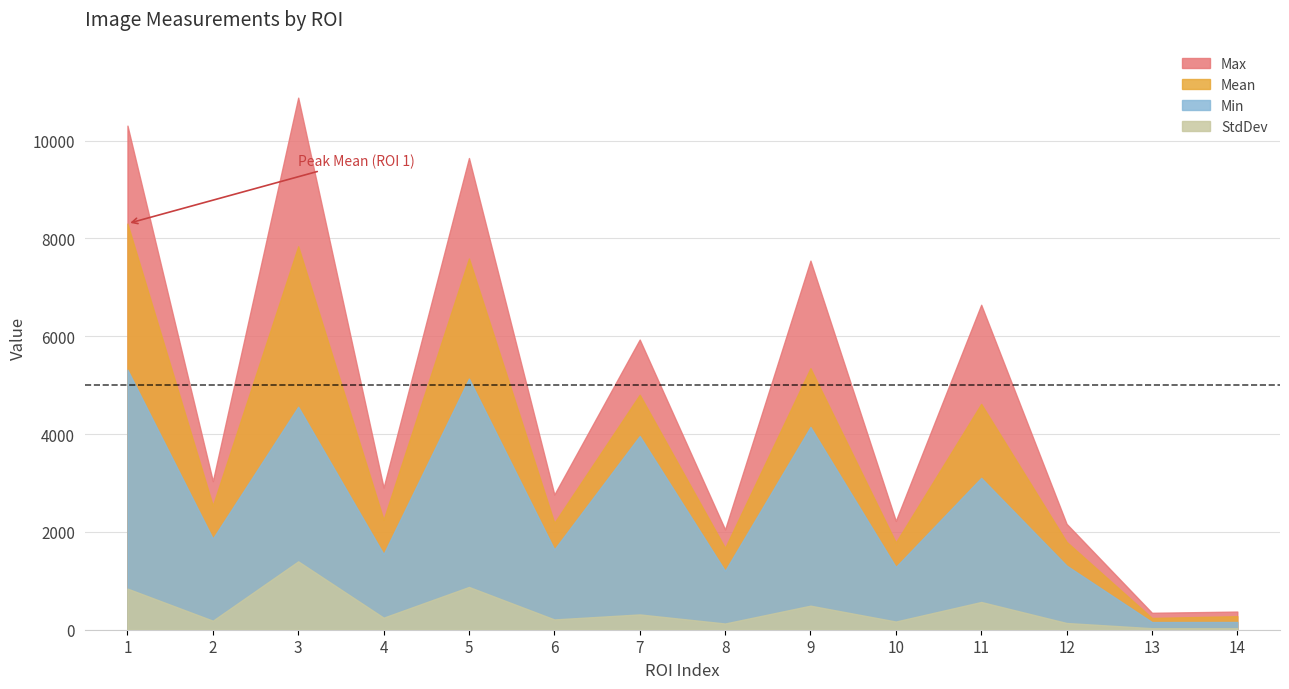

Reading left to right, extract all data points from this chart.

Mean: 8301.8	2537.9	7838.5	2249.2	7589.2	2184.8	4804.0	1672.8	5345.7	1783.0	4616.2	1796.6	240.7	276.7
StdDev: 840.5	184.6	1397.8	246.6	874.4	210.3	312.6	127.2	491.5	167.4	567.0	137.6	31.4	32.0
Min: 5315.0	1863.0	4558.0	1546.0	5134.0	1641.0	3960.0	1204.0	4145.0	1283.0	3104.0	1311.0	157.0	158.0
Max: 10305.0	3037.0	10877.0	2906.0	9643.0	2764.0	5932.0	2049.0	7545.0	2225.0	6643.0	2165.0	346.0	371.0